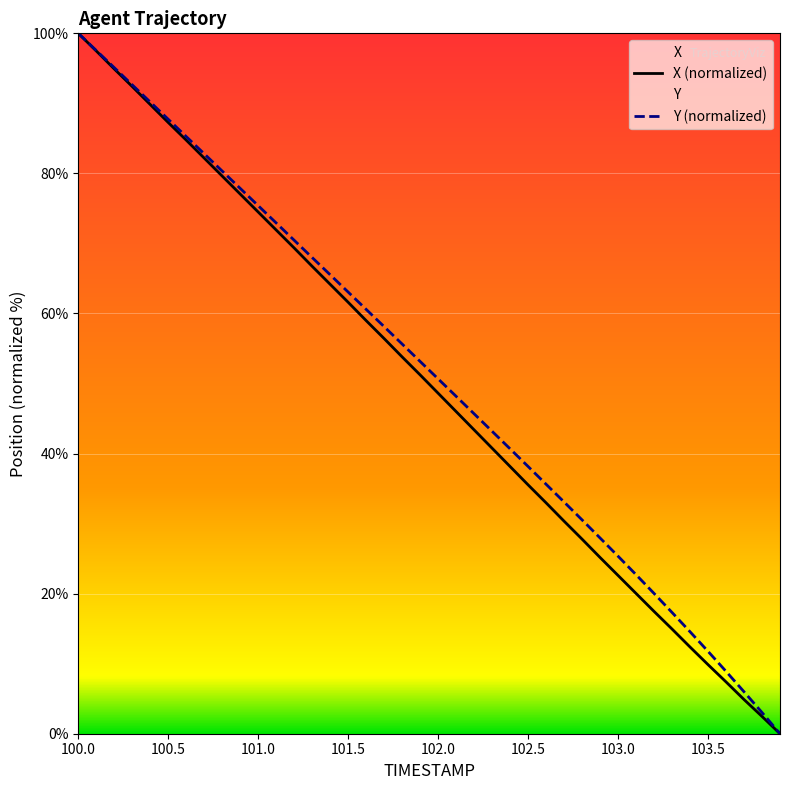

Is it true that Y equals 44.0 at 100.7?

False